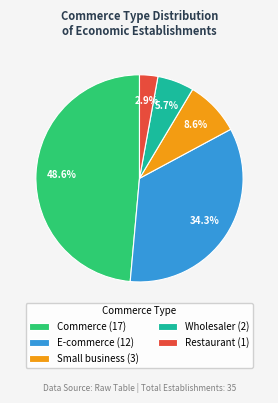

How many segments does this pie chart have?

5